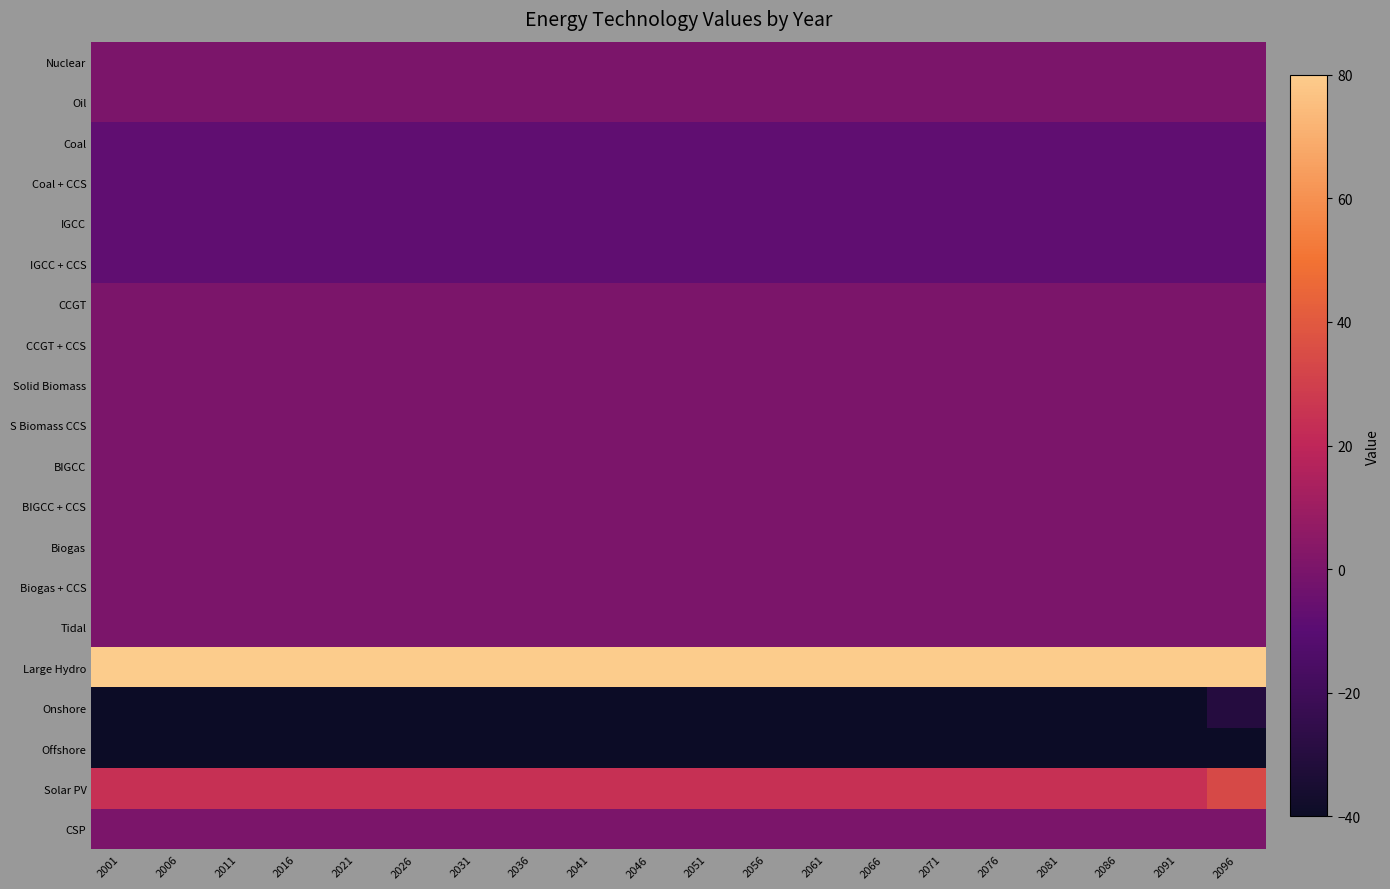

Which series changed the most between 2001 and 2046?

Nuclear